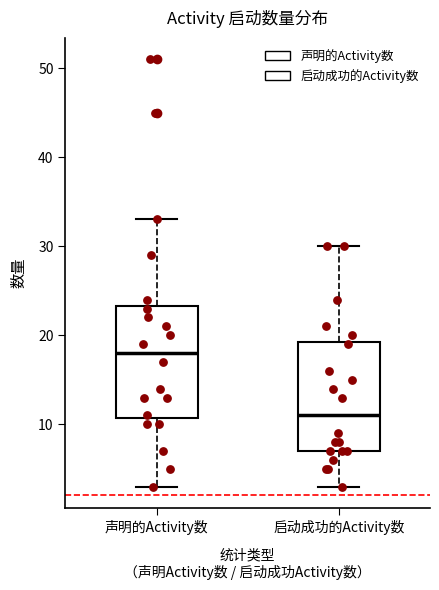

Reading left to right, transcribe this box plot: for each box, give where its median line is, the range the box spans, and where its two whiskers end, as read against the y-axis. The values are not printed on the chart, so give them approximately, as read against the axis.

声明的Activity数: median 18, box 11 to 23, whiskers 3 to 33
启动成功的Activity数: median 11, box 7 to 19, whiskers 3 to 30